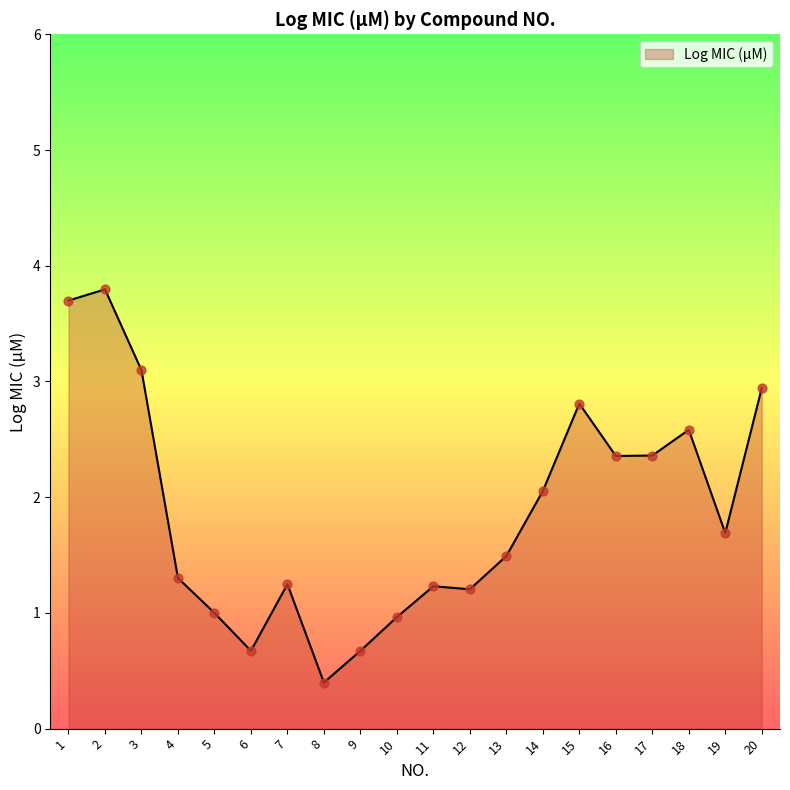

Between 15 and 20, which is larger?

20